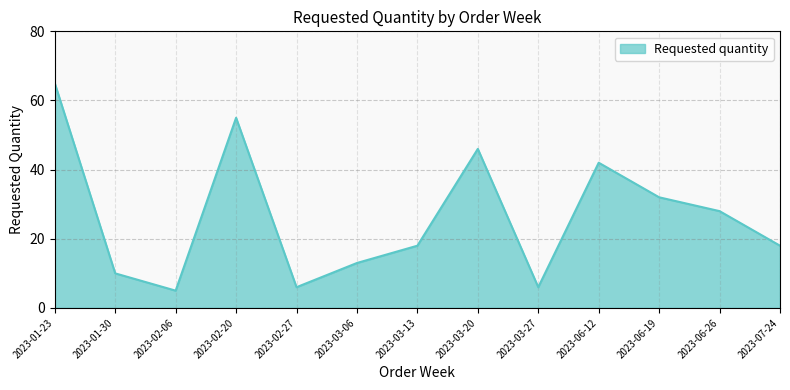

What is the difference between the second highest and second lowest values?

49